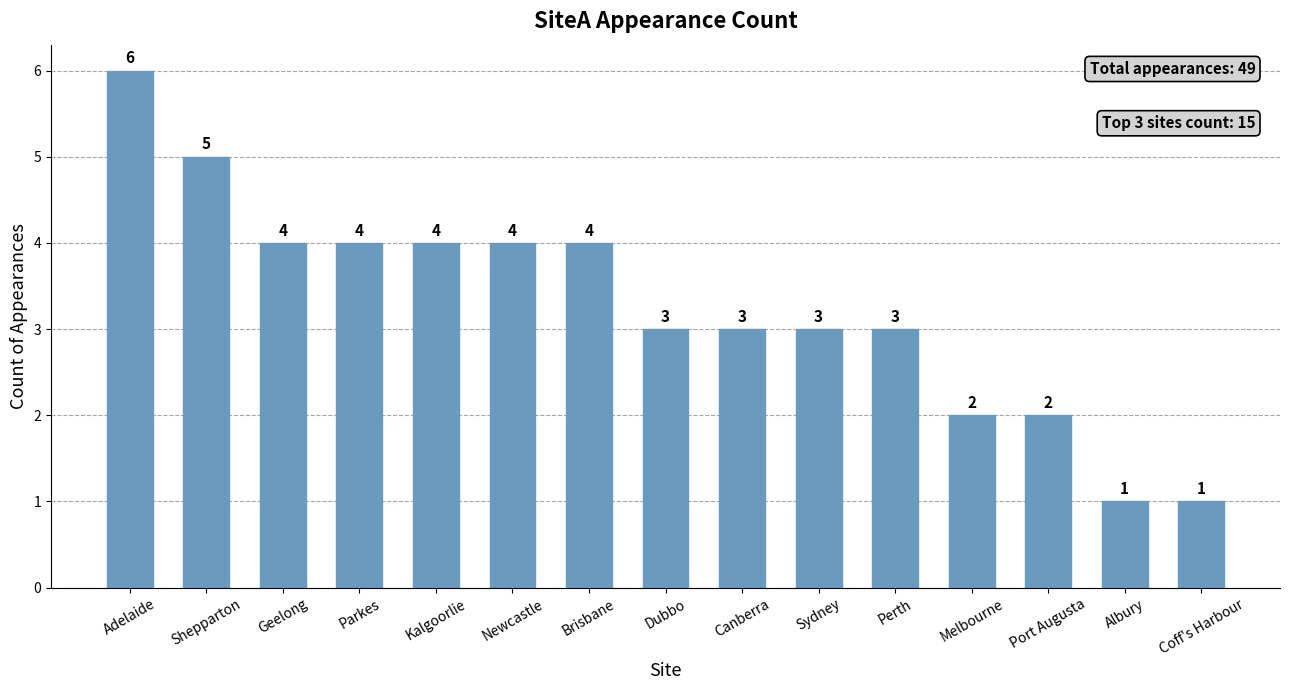

What is the change in value from Shepparton to Brisbane?

-1